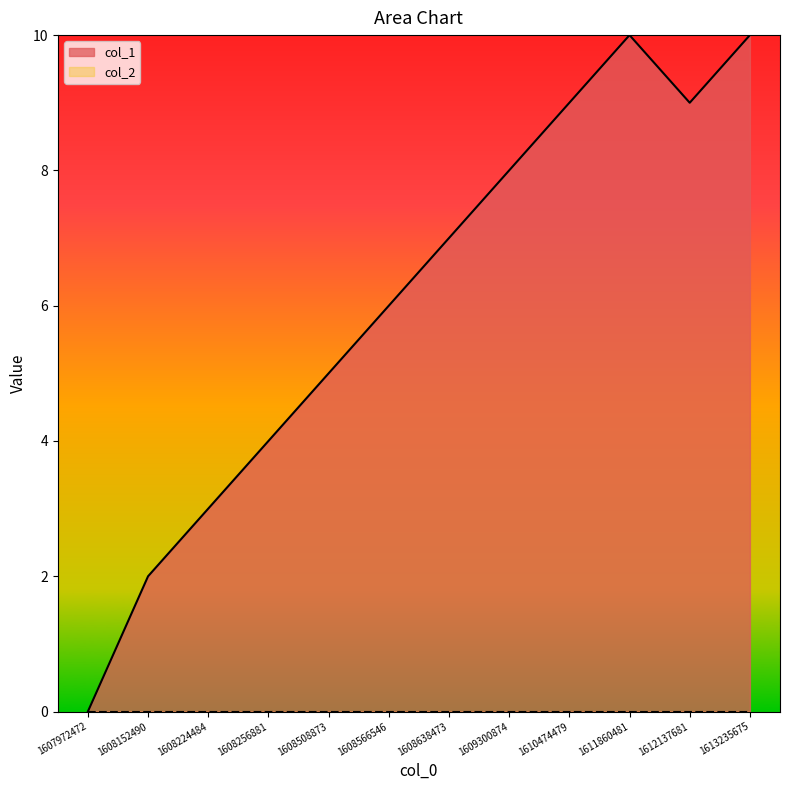

What is the difference between the second highest and minimum values?

10